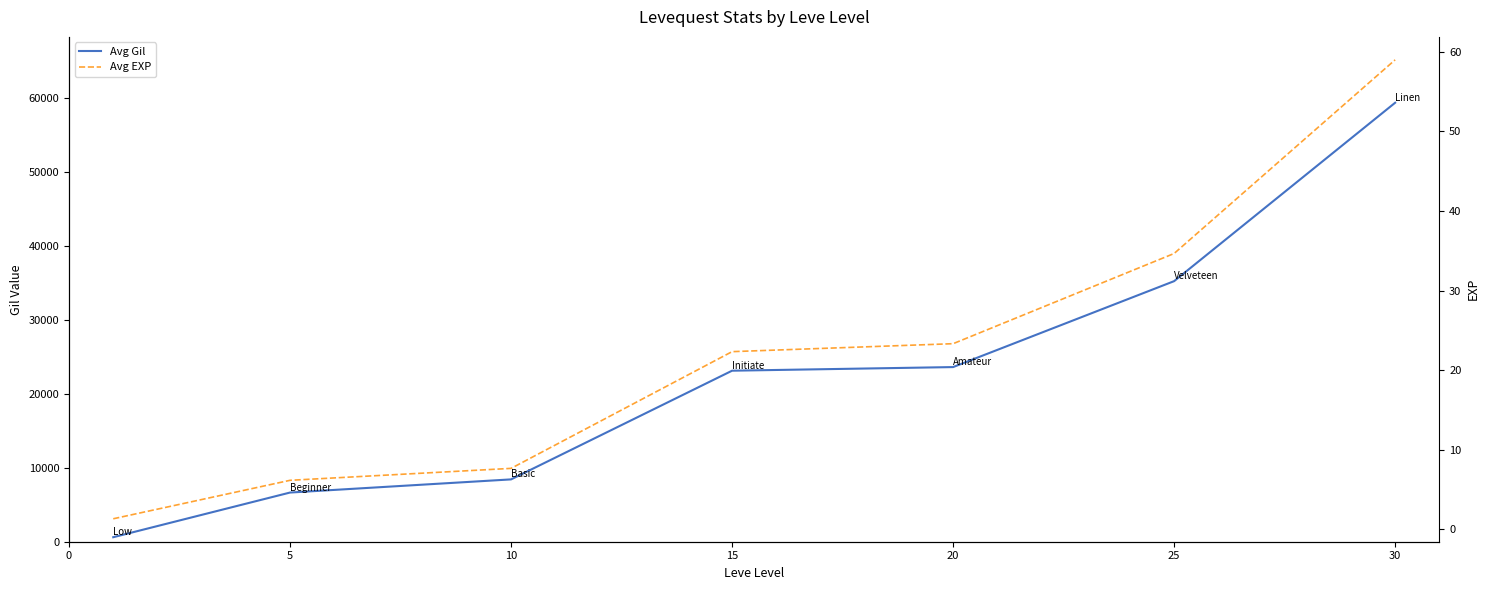

How many values in the Avg EXP series exceed 22?

4